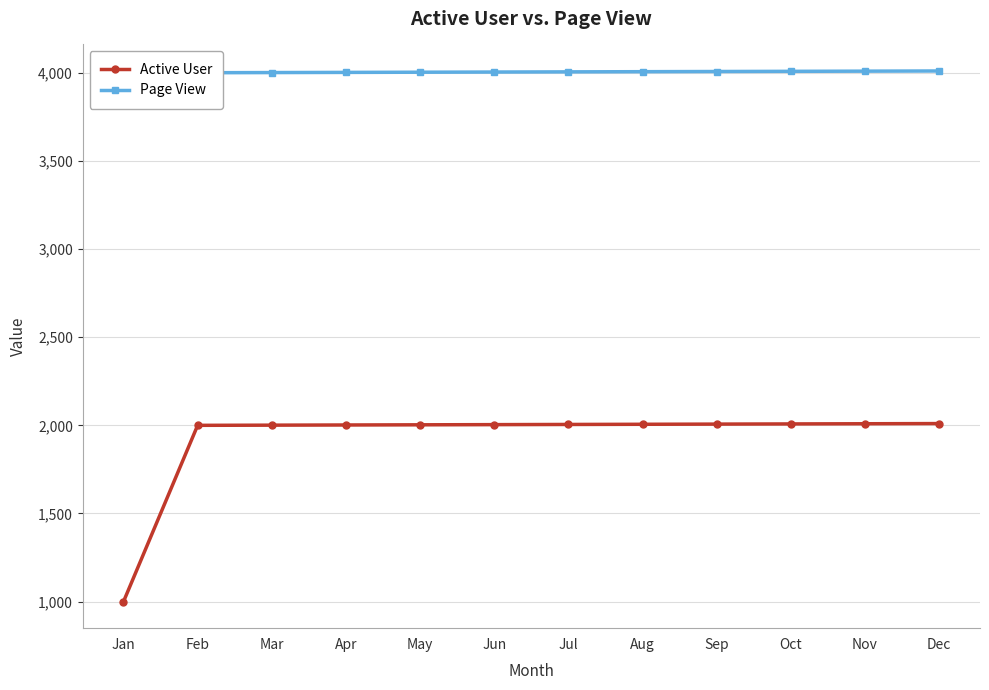

Between Apr and Jul, which series saw the biggest shift?

Active User